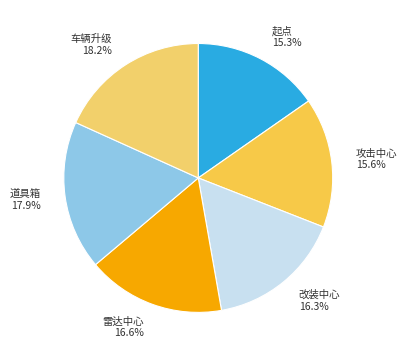

Combined, what portion of the pie is 起点 and 改装中心?

31.6%